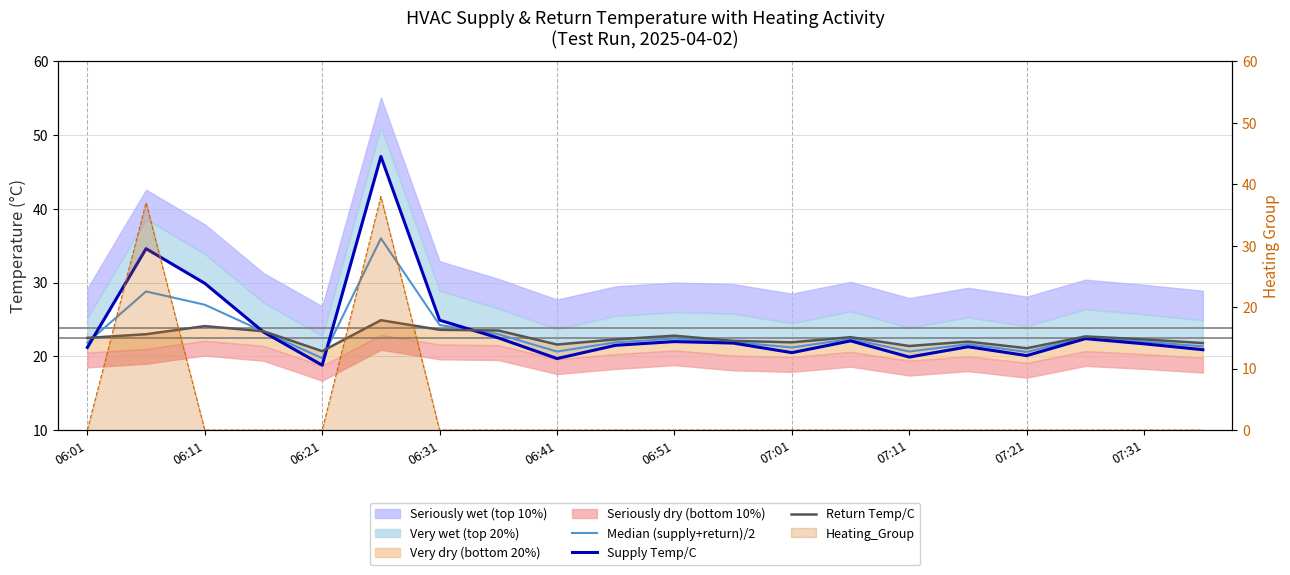

Between 06:51 and 13, which series saw the biggest shift?

Supply Temp/C